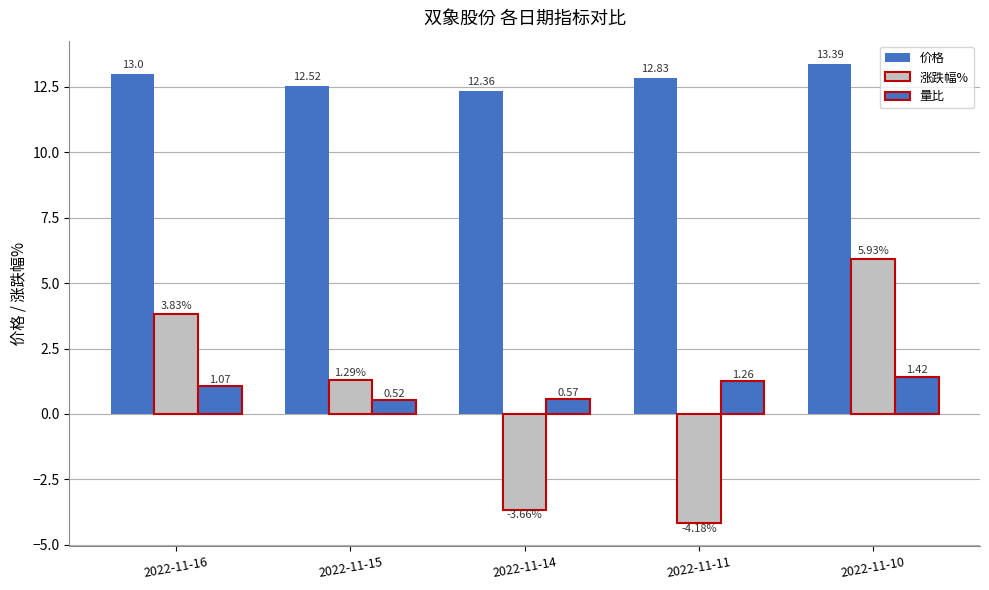

What is the approximate value of 涨跌幅% at 2022-11-10?

5.9